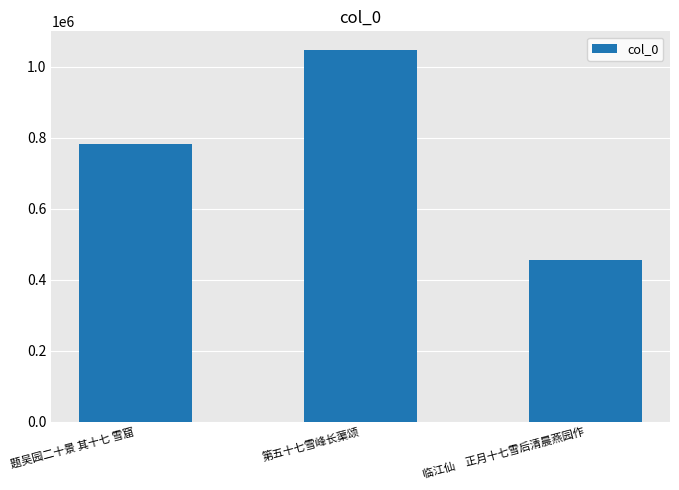

List the labels in order of value, smallest first.

临江仙　正月十七雪后清晨燕园作, 题吴园二十景 其十七 雪窟, 第五十七雪峰长蕖颂